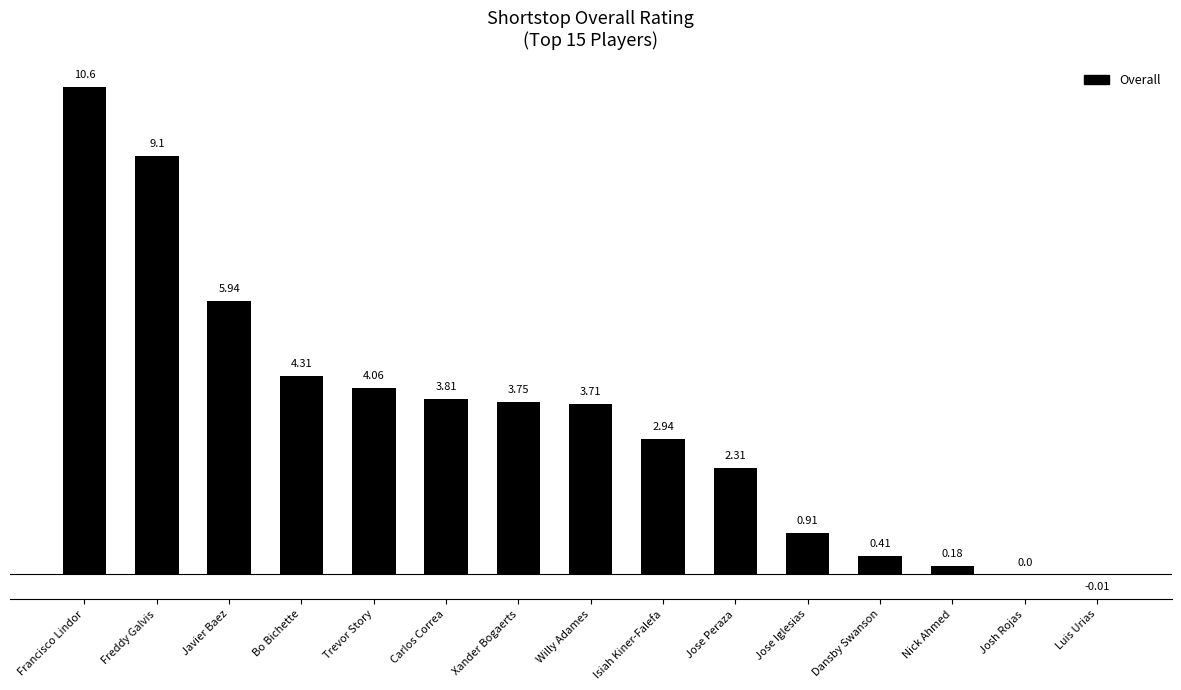

What is the sum of the values at Freddy Galvis and Josh Rojas?

9.1